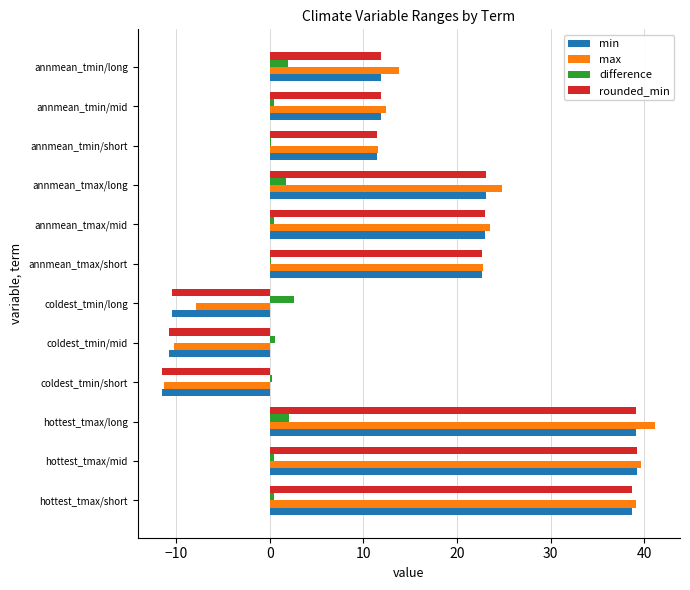

Which series has the widest spread of values?

max